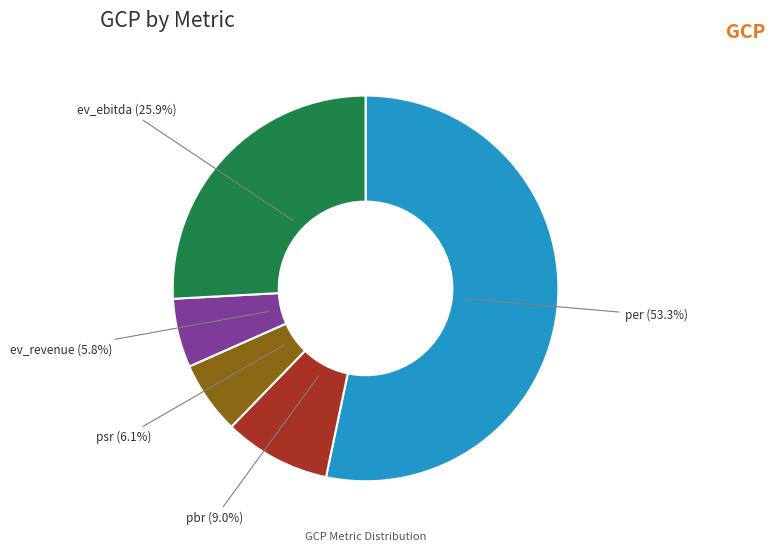

Between ev_revenue and per, which is larger?

per